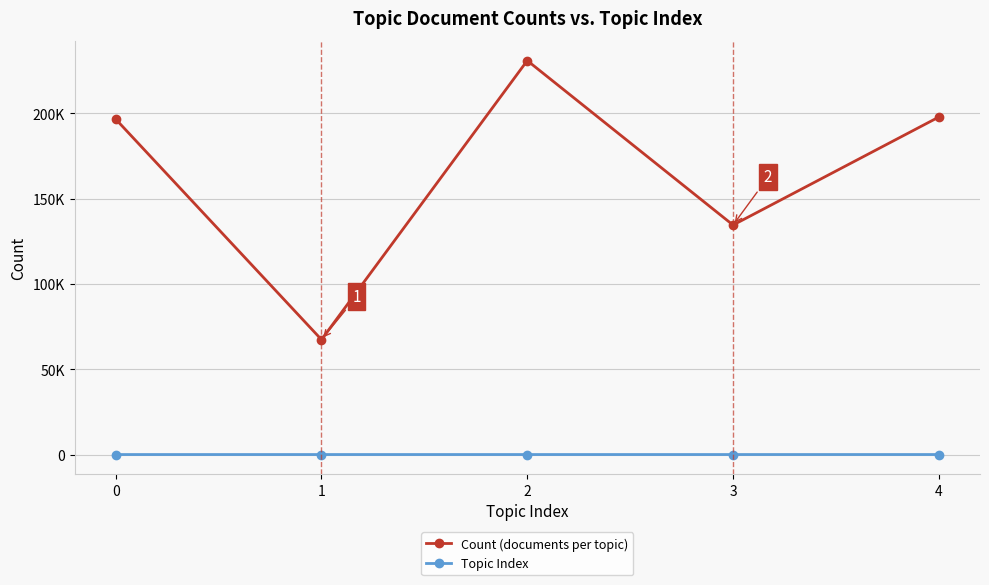

Which series has the widest spread of values?

Count (documents per topic)